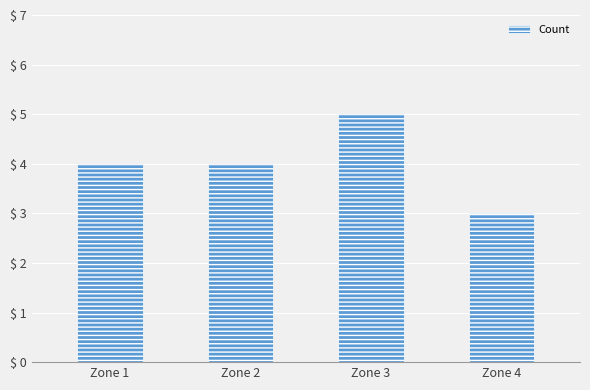

What is the value of the 3rd bar from the left?

5